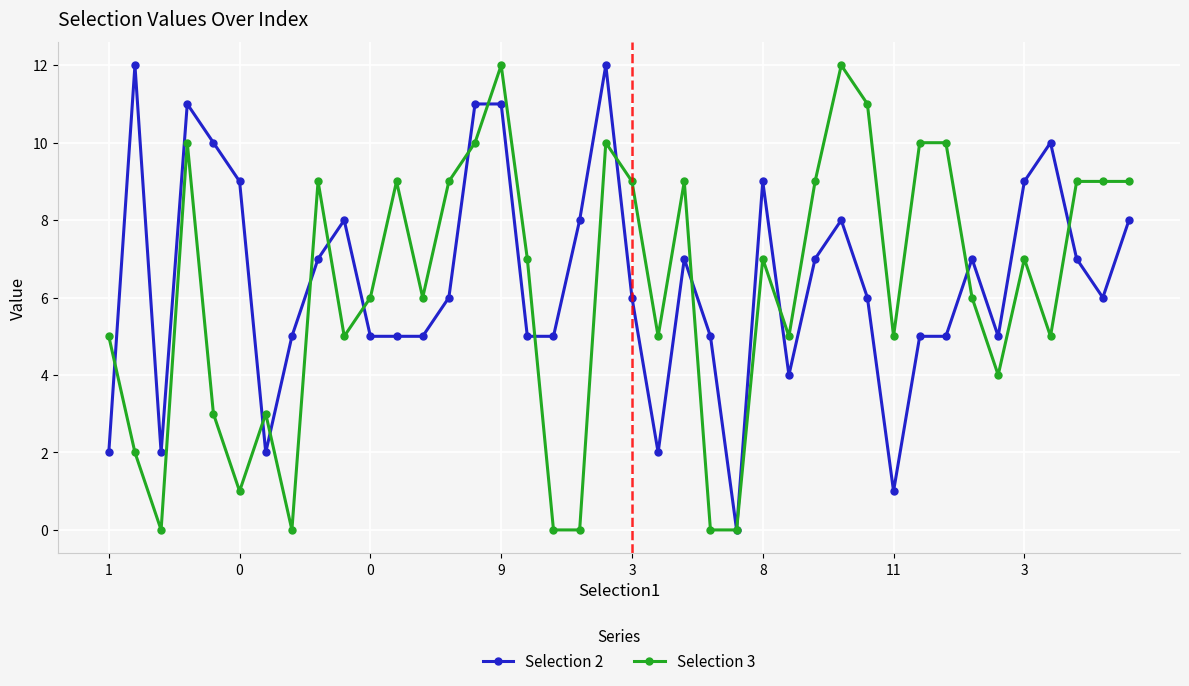

True or false: Selection 3 has more than 1 points higher than both neighbors.

True